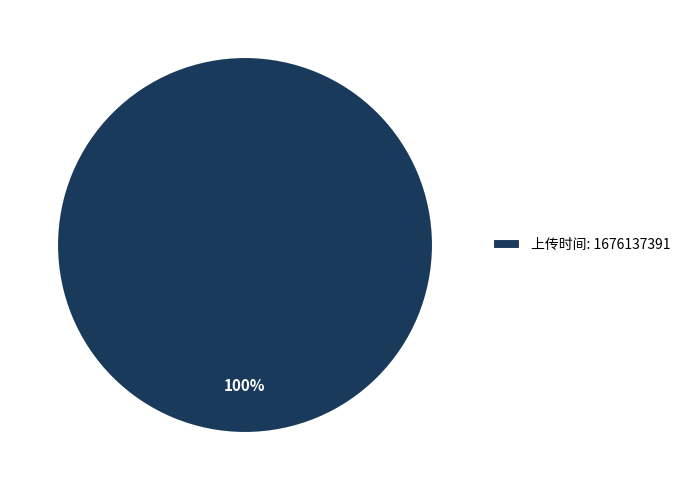

How many segments does this pie chart have?

1